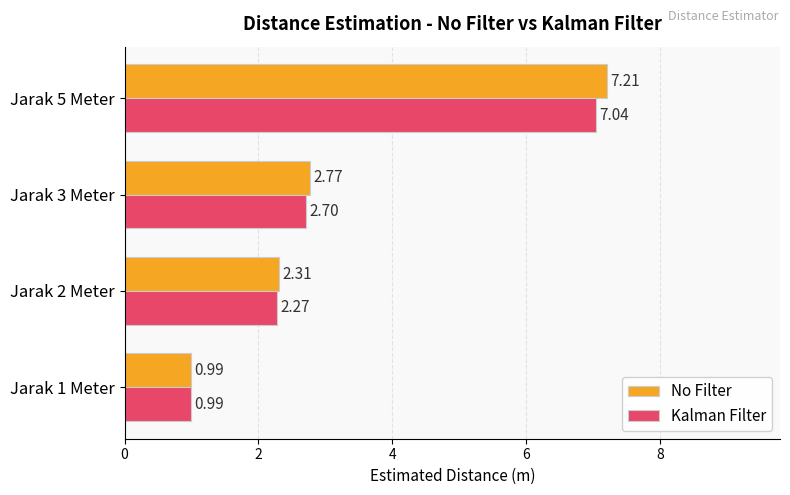

How many data points in Kalman Filter are above 2?

3